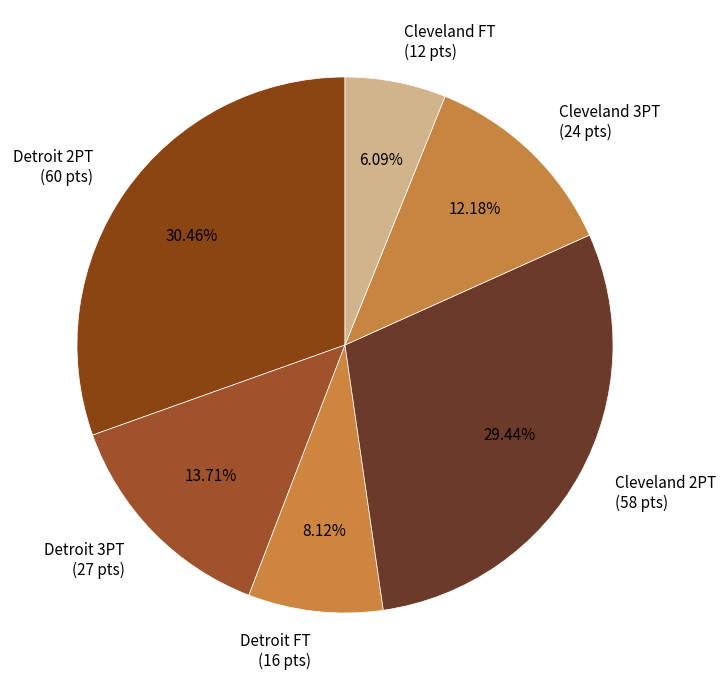

Which category has the biggest portion of the pie?

Detroit 2PT (60 pts)